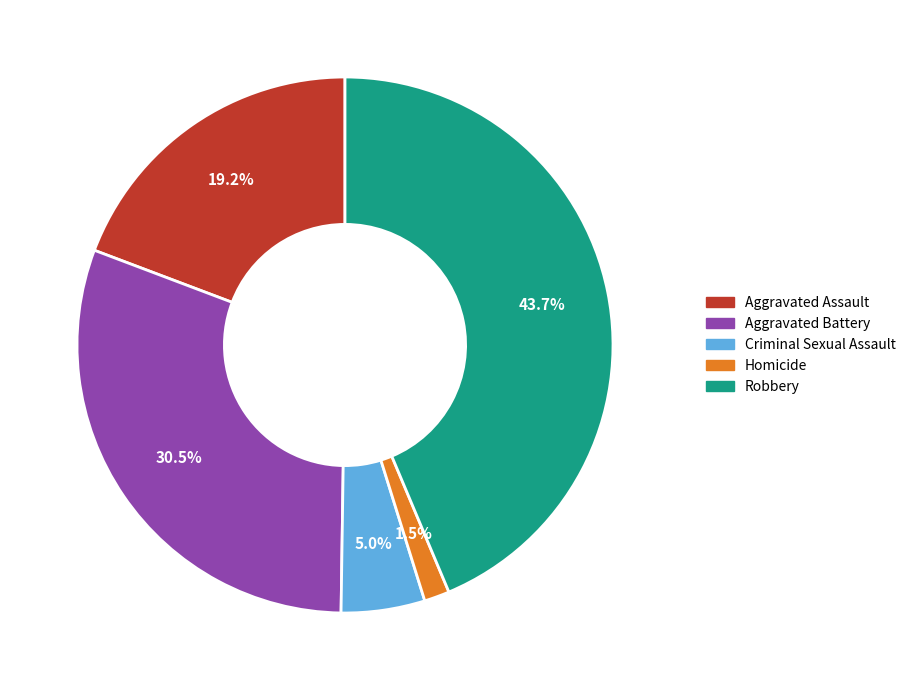

Approximately how many times larger is the value at Aggravated Assault compared to Aggravated Battery?

0.6